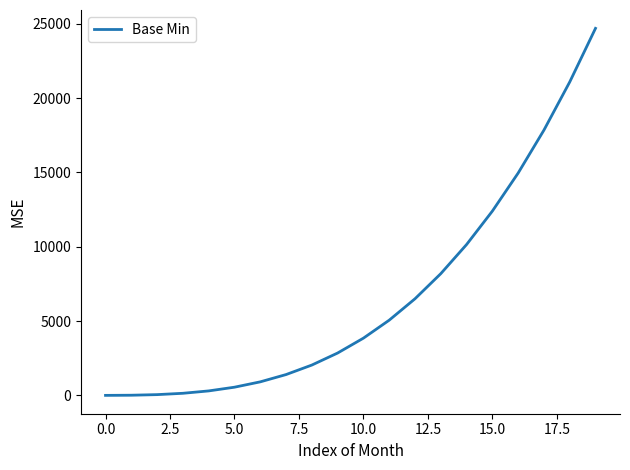

What is the difference between the maximum and minimum values?

24700